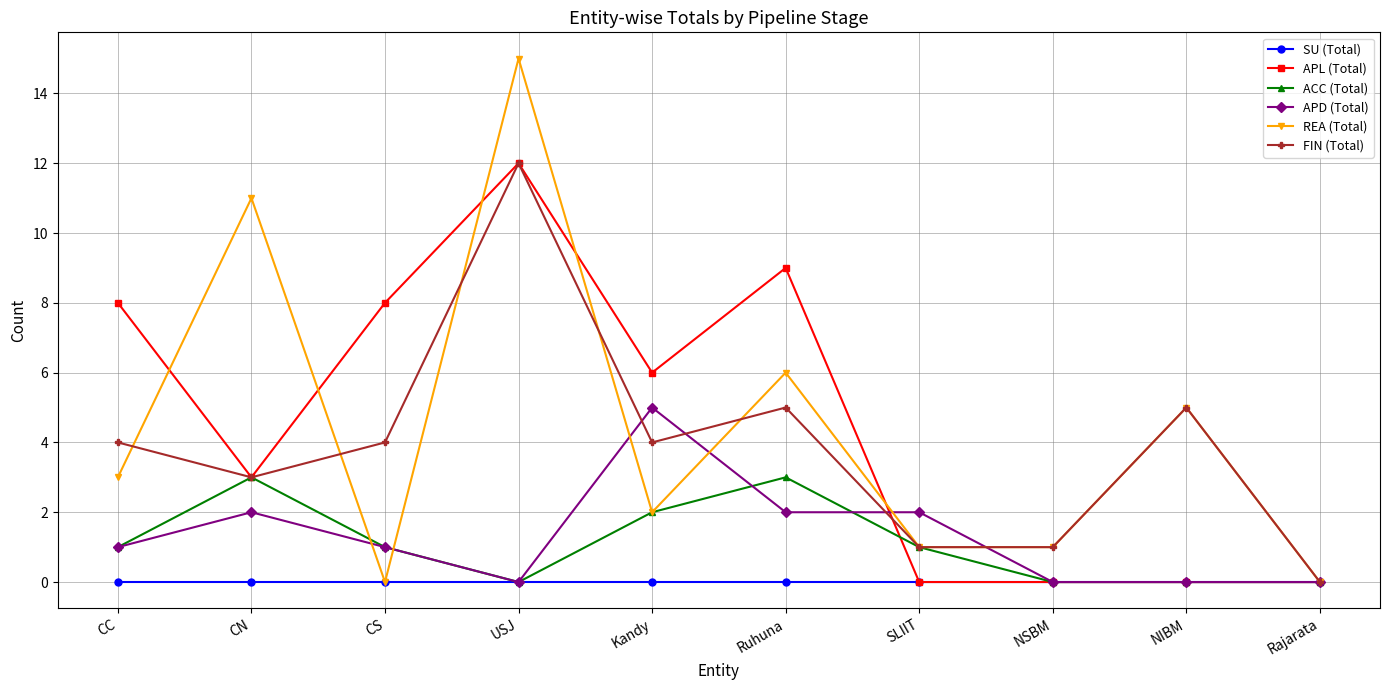

What are all the series names shown in the legend?

SU (Total), APL (Total), ACC (Total), APD (Total), REA (Total), FIN (Total)